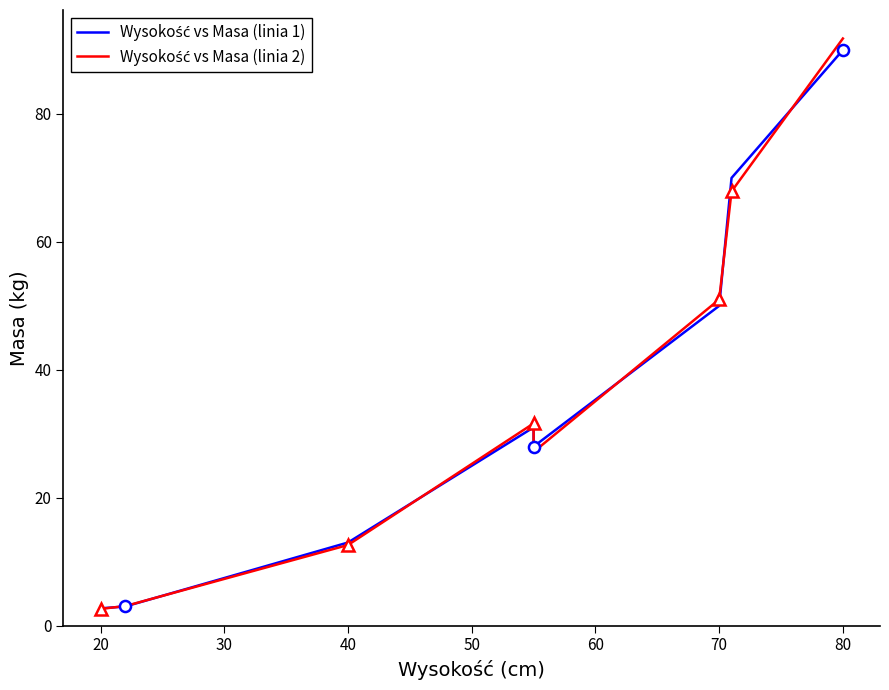

What is the approximate value of Wysokość vs Masa (linia 2) at 20?

2.6